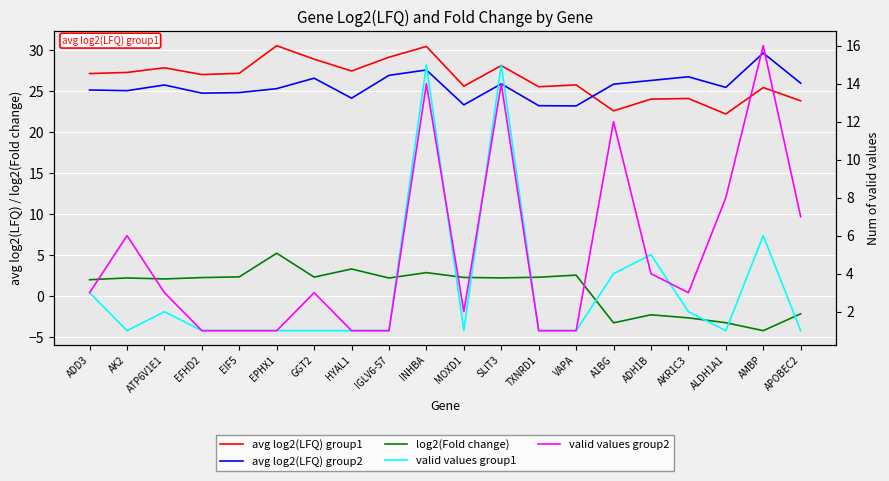

Count the number of categories in the chart.

20